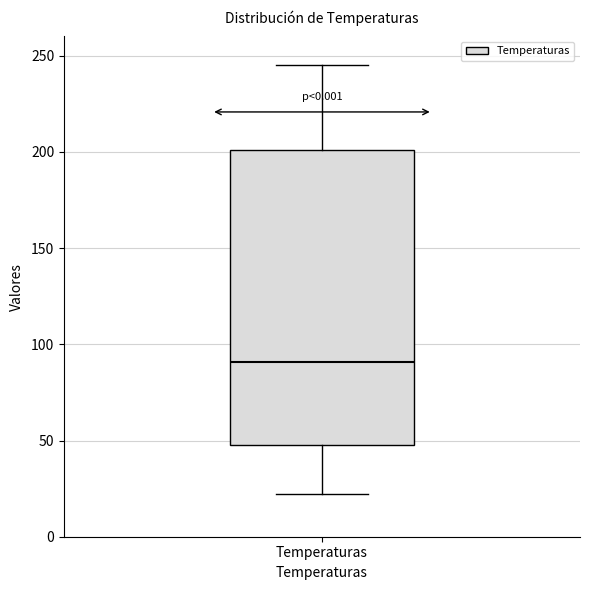

Transcribe this box plot: give where the median line is, the range the box spans, and where the two whiskers end, as read against the y-axis. The values are not printed on the chart, so give them approximately, as read against the axis.

median 90, box 50 to 200, whiskers 20 to 245